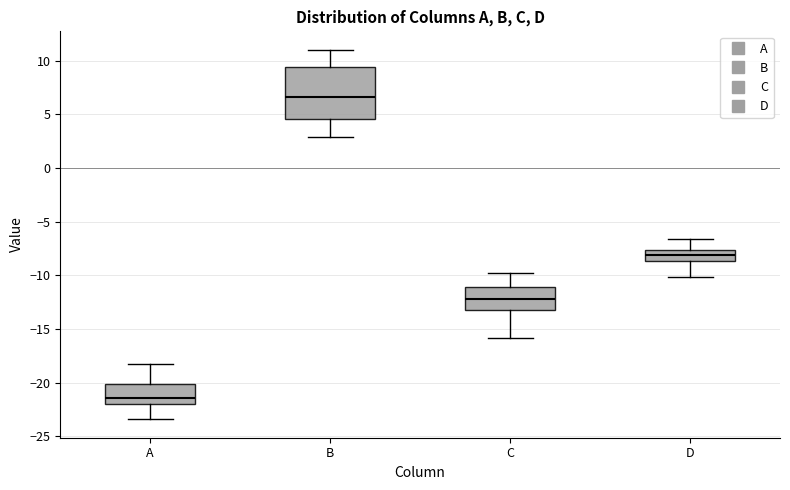

Reading left to right, transcribe this box plot: for each box, give where its median line is, the range the box spans, and where its two whiskers end, as read against the y-axis. The values are not printed on the chart, so give them approximately, as read against the axis.

A: median -21.5, box -22.0 to -20.0, whiskers -23.5 to -18.0
B: median 6.5, box 4.5 to 9.5, whiskers 3.0 to 11.0
C: median -12.0, box -13.0 to -11.0, whiskers -16.0 to -10.0
D: median -8.0, box -8.5 to -7.5, whiskers -10.0 to -6.5